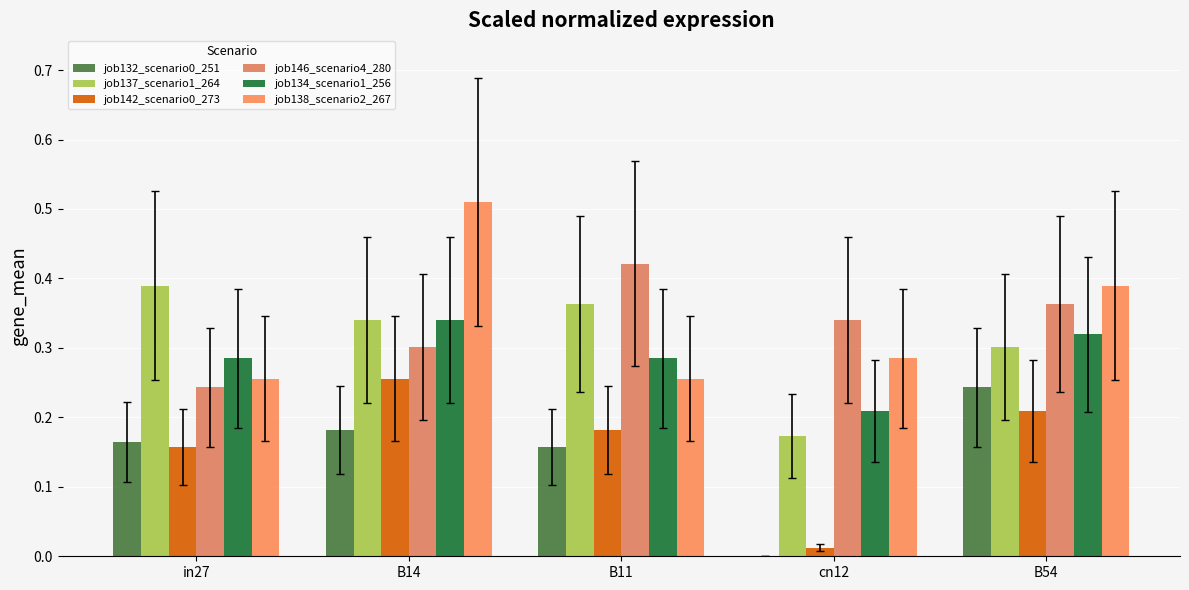

What is the total value across all series at cn12?

1.0